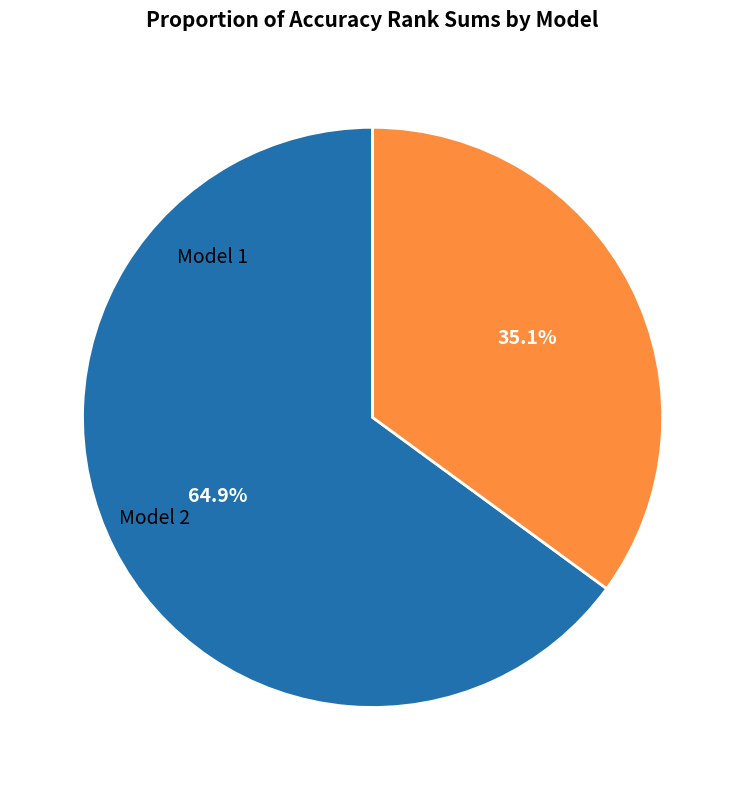

Does any single category account for the majority?

Yes